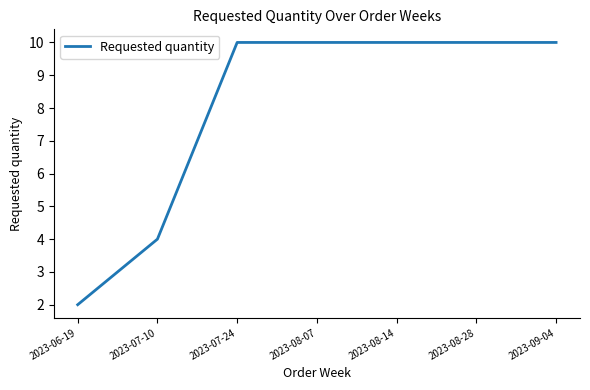

Is it true that the value at 2023-08-07 is 7?

False